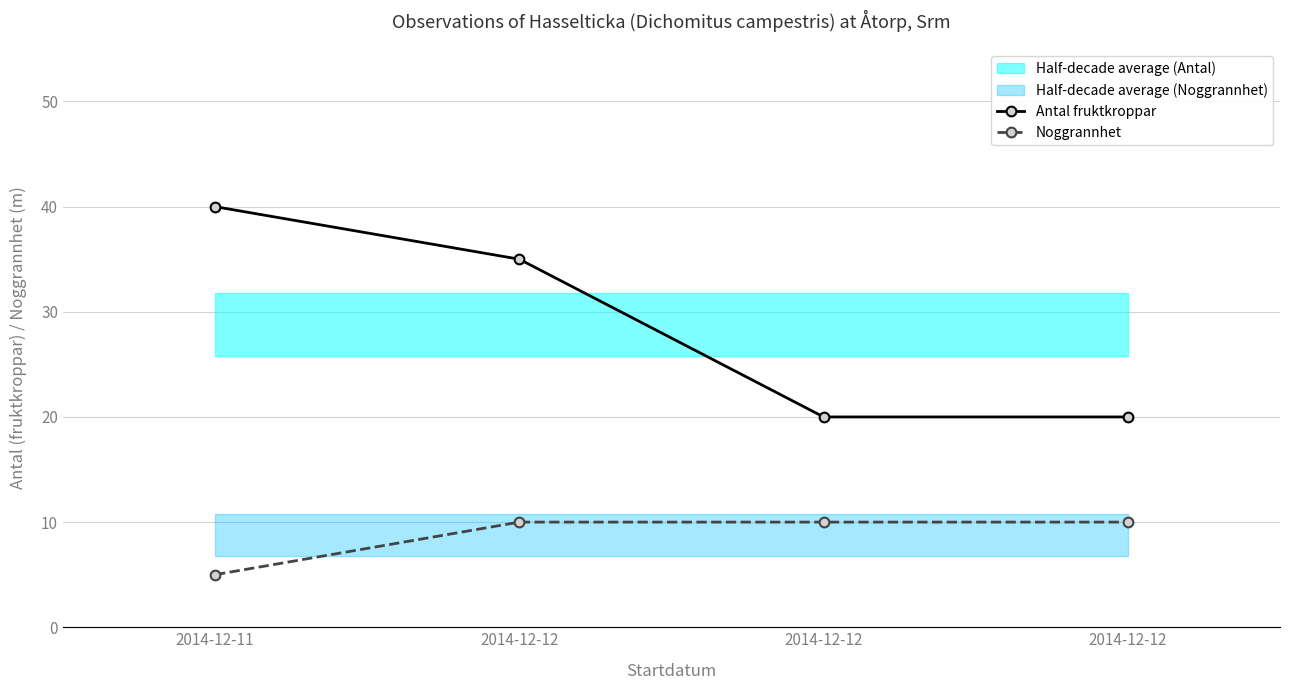

True or false: Noggrannhet and Antal fruktkroppar intersect in this chart.

False